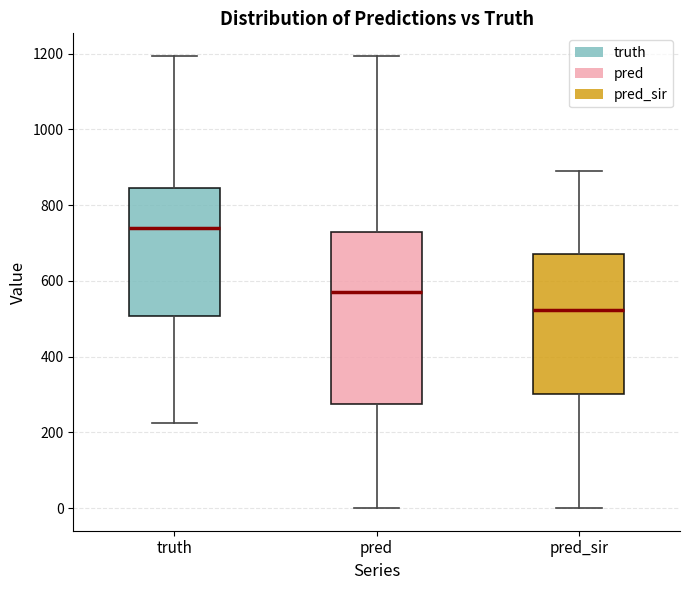

Reading left to right, read every box against the y-axis: the position of its median line, the range the box covers, and the ends of its whiskers. The values are not printed on the chart, so give them approximately, as read against the axis.

truth: median 740, box 500 to 840, whiskers 220 to 1200
pred: median 580, box 280 to 720, whiskers 0 to 1200
pred_sir: median 520, box 300 to 680, whiskers 0 to 880